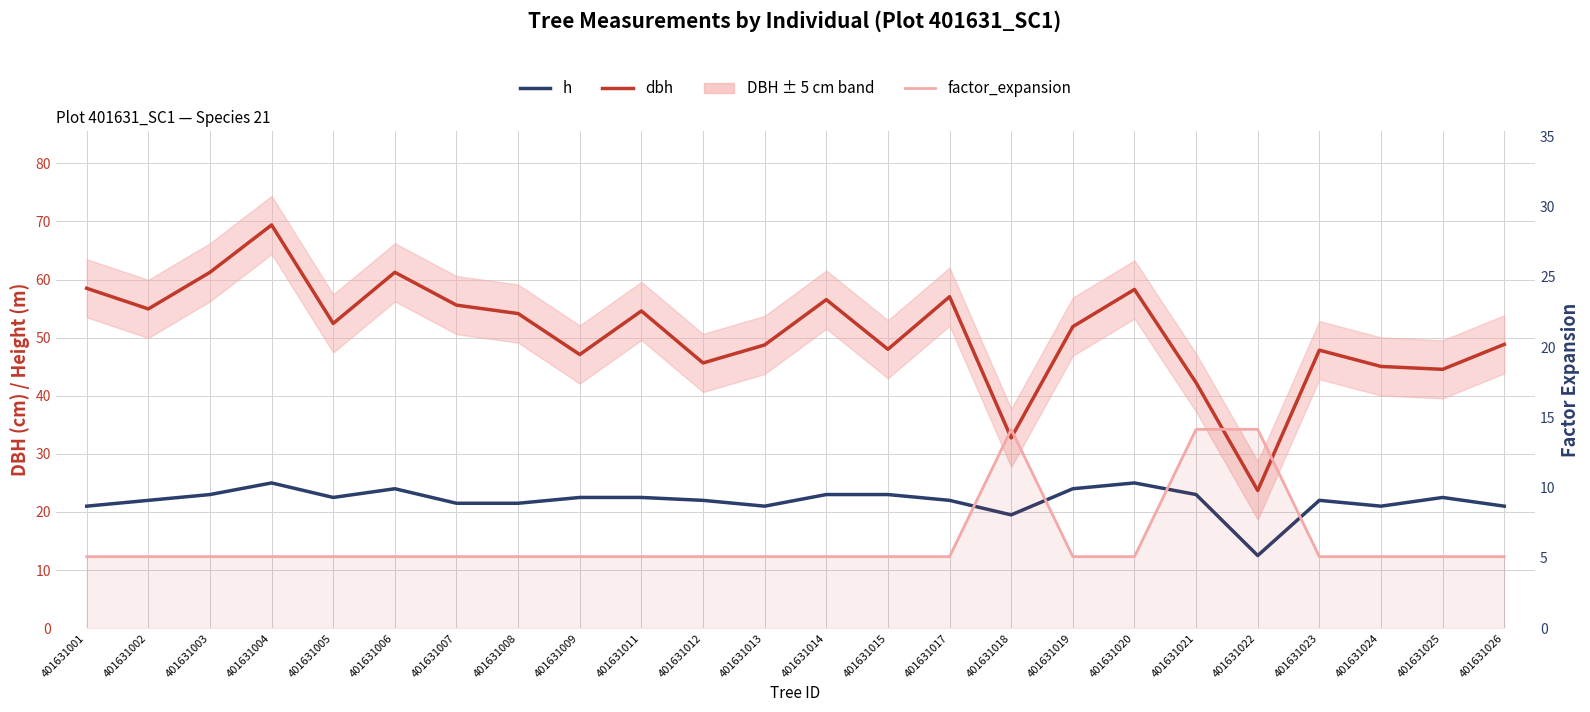

What value does the factor_expansion series have at 401631009?

5.1